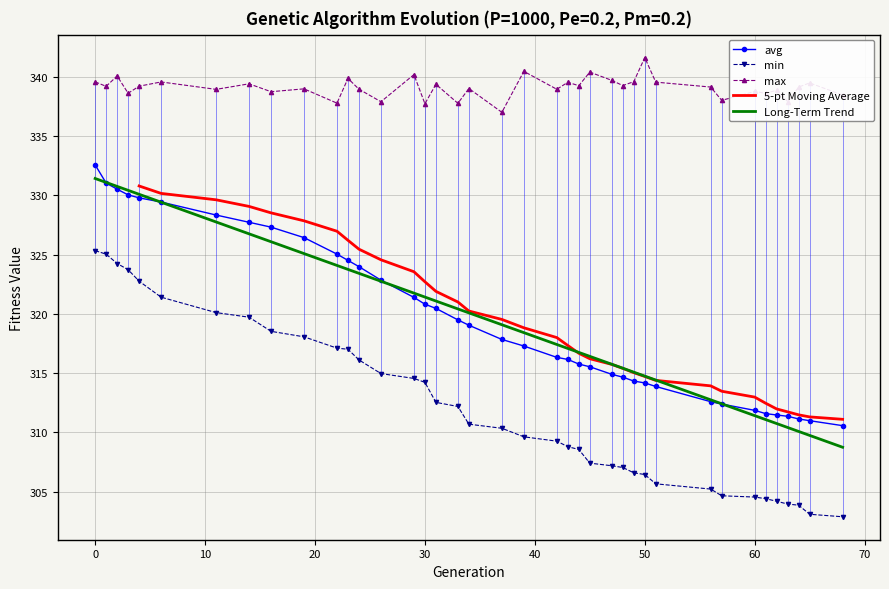

Reading left to right, what are all the values shown in this chart?

min: 325.3	325.0	324.2	323.7	322.8	321.4	320.1	319.7	318.5	318.1	317.1	317.0	316.1	315.0	314.6	314.2	312.5	312.2	310.7	310.4	309.6	309.3	308.8	308.6	307.4	307.2	307.0	306.6	306.5	305.7	305.2	304.7	304.6	304.4	304.2	304.0	303.9	303.1	302.9
max: 339.6	339.2	340.1	338.6	339.2	339.6	338.9	339.4	338.7	339.0	337.8	339.9	338.9	337.9	340.2	337.7	339.4	337.8	339.0	337.0	340.5	338.9	339.5	339.2	340.4	339.7	339.3	339.6	341.6	339.5	339.1	338.0	338.8	338.6	338.9	337.9	339.1	339.5	338.5
avg: 332.6	331.0	330.5	330.0	329.8	329.4	328.3	327.7	327.3	326.4	325.0	324.5	324.0	322.8	321.4	320.8	320.5	319.5	319.0	317.8	317.3	316.3	316.2	315.8	315.5	314.9	314.7	314.3	314.2	313.9	312.6	312.4	311.9	311.6	311.5	311.4	311.1	311.0	310.6
std: 331.4	331.1	330.8	330.4	330.1	329.4	327.8	326.8	326.1	325.1	324.1	323.8	323.4	322.8	321.8	321.4	321.1	320.4	320.1	319.1	318.4	317.4	317.1	316.8	316.4	315.8	315.4	315.1	314.8	314.4	312.8	312.4	311.4	311.1	310.8	310.4	310.1	309.8	308.8